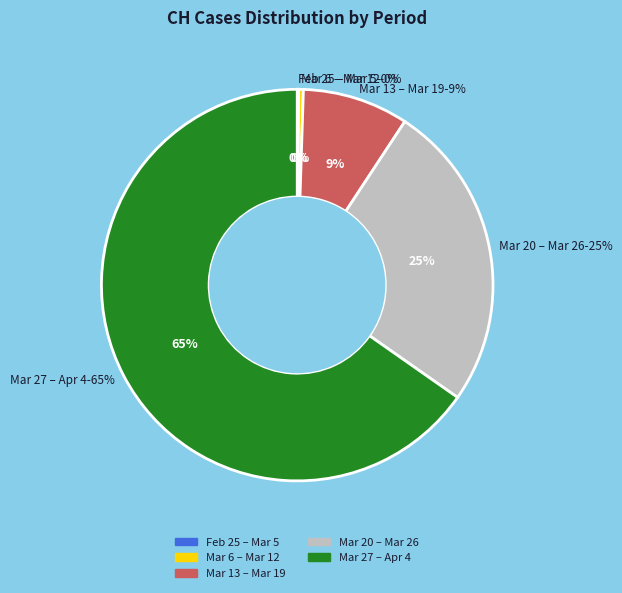

What is the ratio of the value at 2020-03-29 to the value at 2020-03-14?

7.0